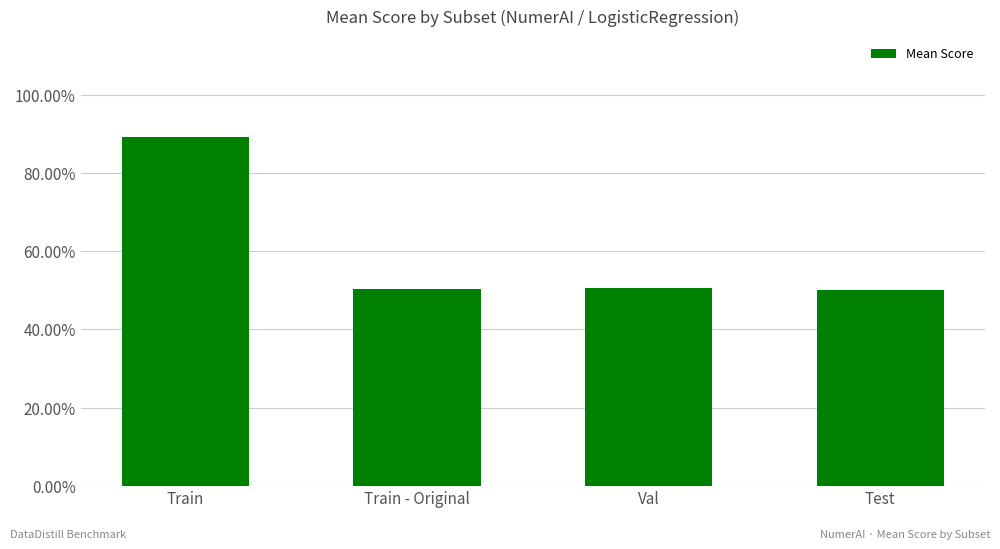

Does the chart contain any negative values?

No